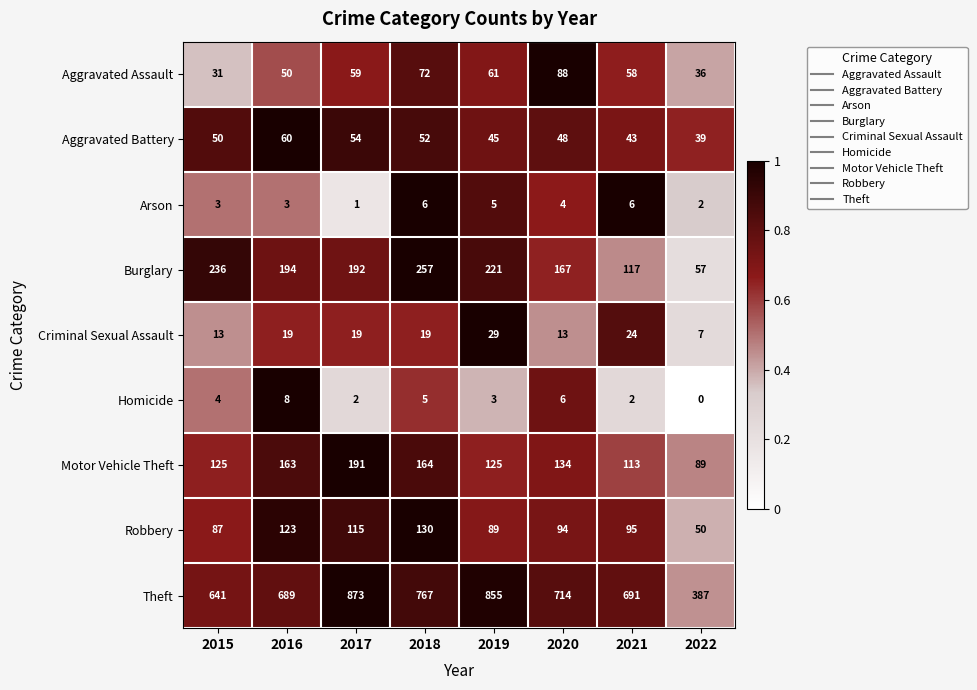

True or false: Theft has a value of 714 at 2020.

True